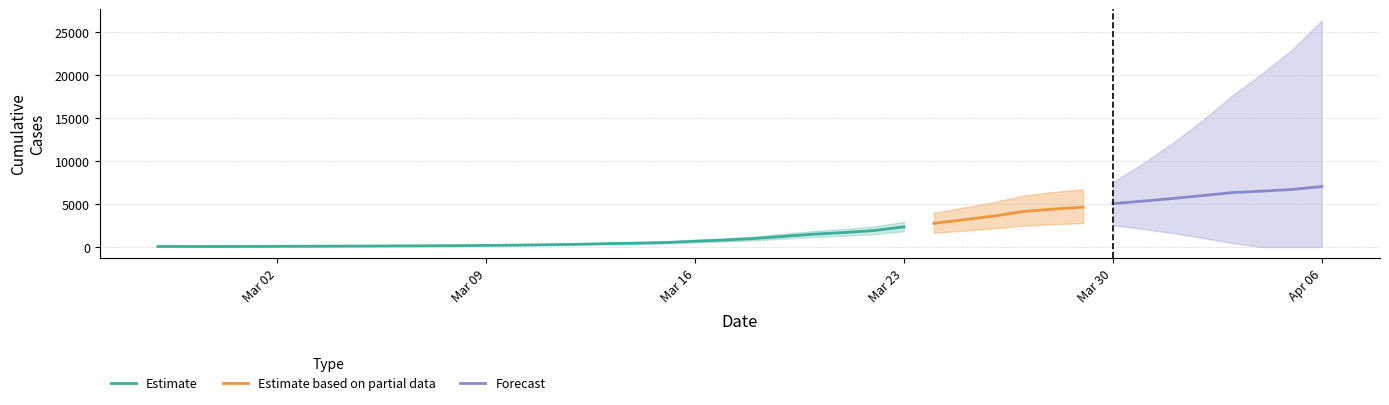

At which label is the value closest to 3533?

2020-03-26